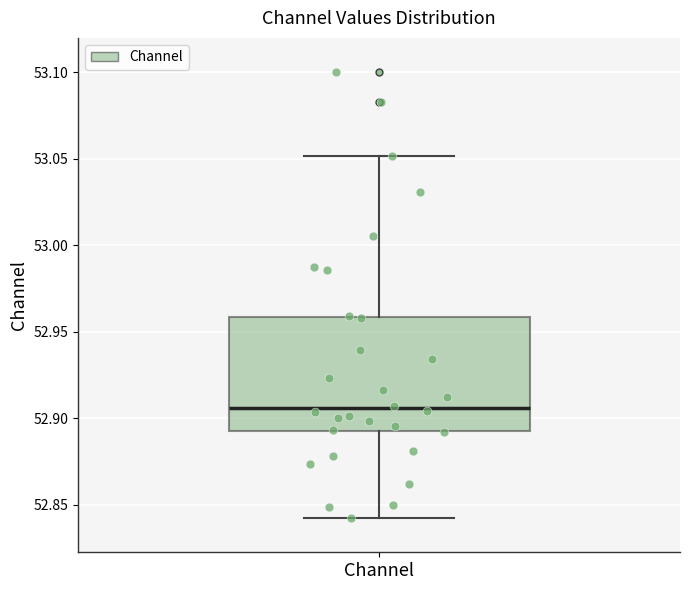

Transcribe this box plot: give where the median line is, the range the box spans, and where the two whiskers end, as read against the y-axis. The values are not printed on the chart, so give them approximately, as read against the axis.

median 52.905, box 52.890 to 52.960, whiskers 52.840 to 53.050